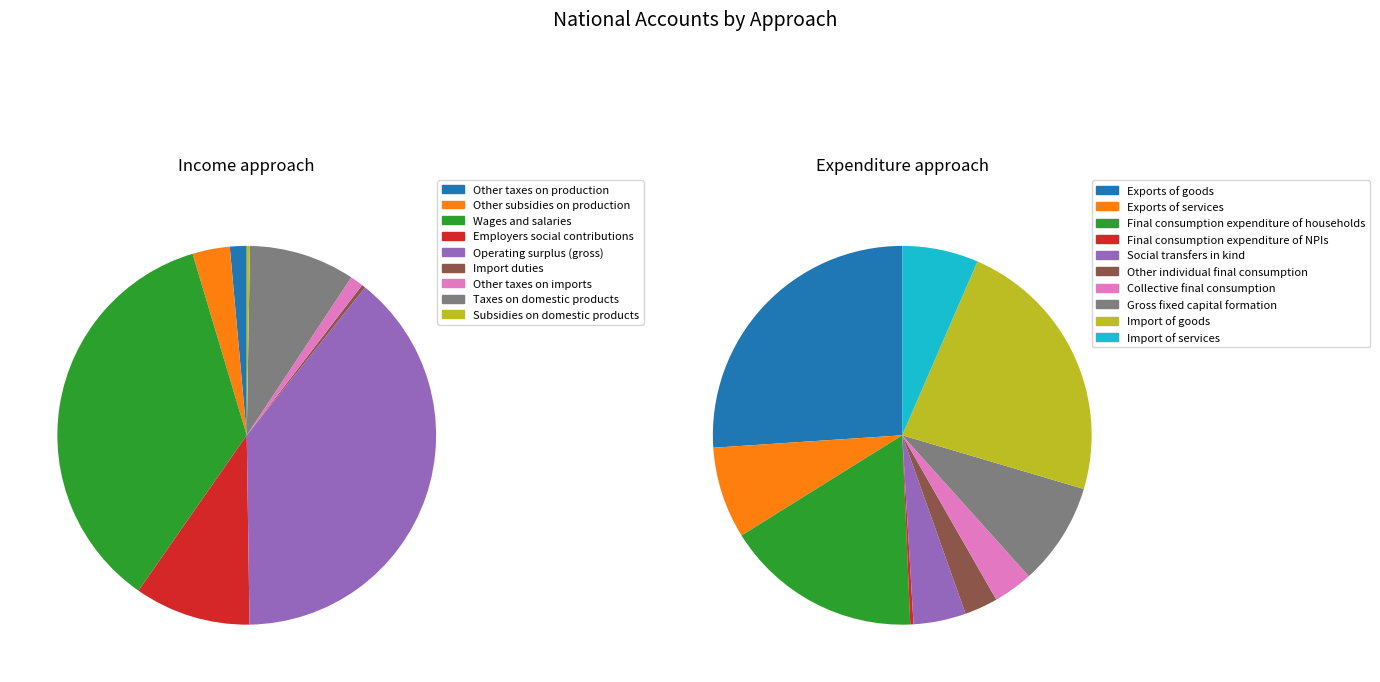

How many segments does this pie chart have?

9